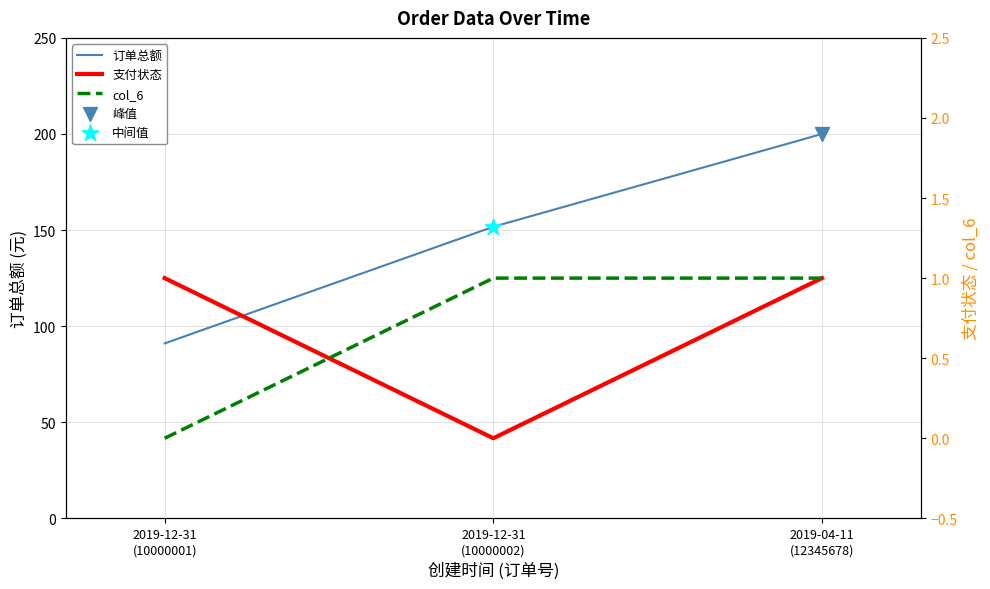

What is the total value across all series at 2019-04-11
(12345678)?

202.0